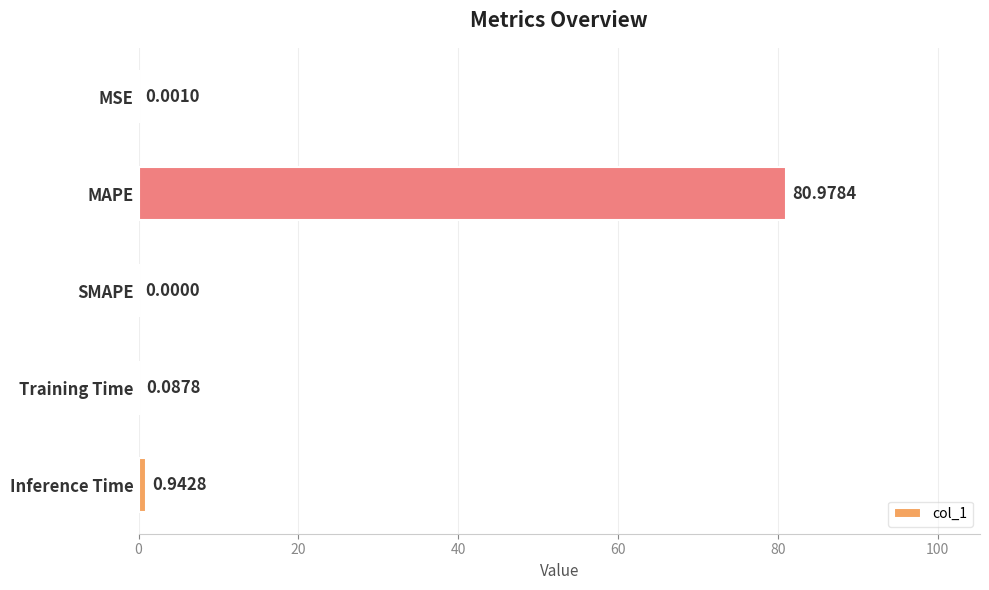

Where is the data nearest to the value 40?

Inference Time